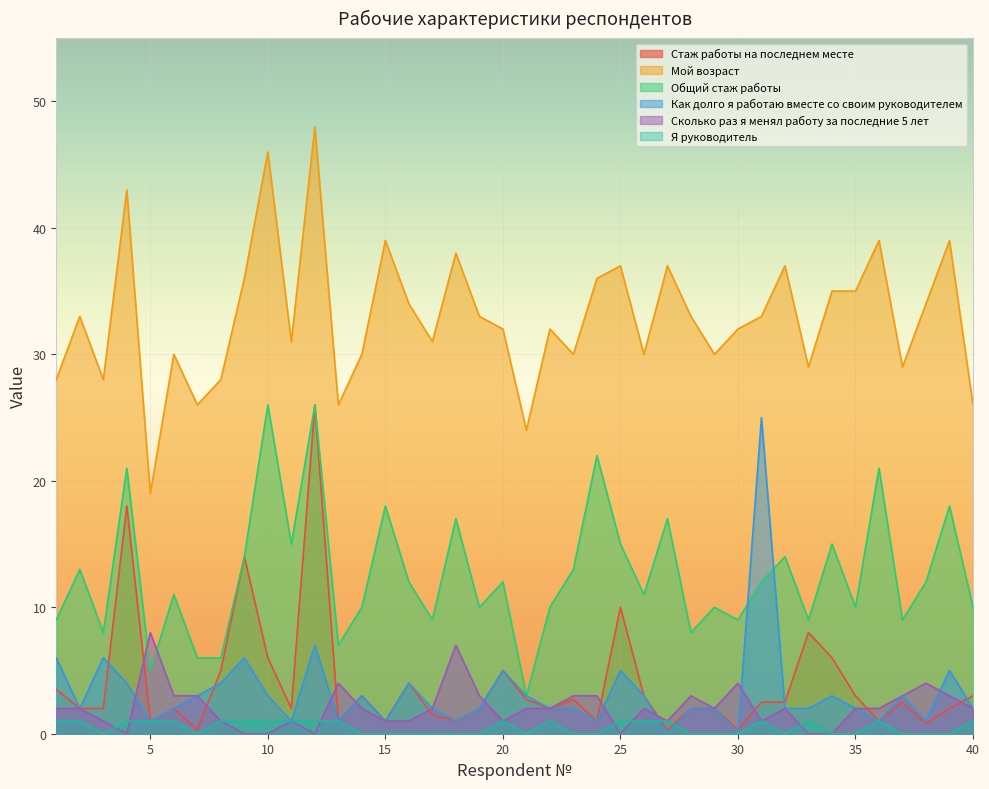

Reading right to left, transcribe all the data shown in this chart.

Стаж работы на последнем месте: 3.0	2.0	0.8	2.5	1.0	3.0	6.0	8.0	2.5	2.5	0.3	2.0	2.0	0.3	3.0	10.0	1.0	2.7	2.0	2.7	5.0	2.0	1.0	1.5	4.0	1.0	3.0	1.0	26.0	2.0	6.0	14.0	5.0	0.3	2.0	1.0	18.0	2.0	2.0	3.5
Мой возраст: 26.0	39.0	34.0	29.0	39.0	35.0	35.0	29.0	37.0	33.0	32.0	30.0	33.0	37.0	30.0	37.0	36.0	30.0	32.0	24.0	32.0	33.0	38.0	31.0	34.0	39.0	30.0	26.0	48.0	31.0	46.0	36.0	28.0	26.0	30.0	19.0	43.0	28.0	33.0	28.0
Общий стаж работы: 10.0	18.0	12.0	9.0	21.0	10.0	15.0	9.0	14.0	12.0	9.0	10.0	8.0	17.0	11.0	15.0	22.0	13.0	10.0	3.0	12.0	10.0	17.0	9.0	12.0	18.0	10.0	7.0	26.0	15.0	26.0	14.0	6.0	6.0	11.0	5.0	21.0	8.0	13.0	9.0
Как долго я работаю вместе со своим руководителем: 2.0	5.0	1.0	3.0	1.0	2.0	3.0	2.0	2.0	25.0	0.0	2.0	2.0	0.0	3.0	5.0	1.0	2.0	2.0	3.0	5.0	2.0	1.0	2.0	4.0	1.0	3.0	1.0	7.0	1.0	3.0	6.0	4.0	3.0	2.0	1.0	4.0	6.0	2.0	6.0
Сколько раз я менял работу за последние 5 лет: 2.0	3.0	4.0	3.0	2.0	2.0	0.0	0.0	2.0	1.0	4.0	2.0	3.0	1.0	2.0	0.0	3.0	3.0	2.0	2.0	1.0	3.0	7.0	2.0	1.0	1.0	2.0	4.0	0.0	1.0	0.0	0.0	1.0	3.0	3.0	8.0	0.0	1.0	2.0	2.0
Я руководитель: 1.0	0.0	0.0	0.0	1.0	0.0	0.0	1.0	0.0	1.0	0.0	0.0	0.0	1.0	1.0	1.0	0.0	0.0	1.0	0.0	1.0	0.0	0.0	0.0	0.0	0.0	0.0	1.0	1.0	1.0	1.0	1.0	1.0	0.0	1.0	1.0	1.0	0.0	1.0	1.0